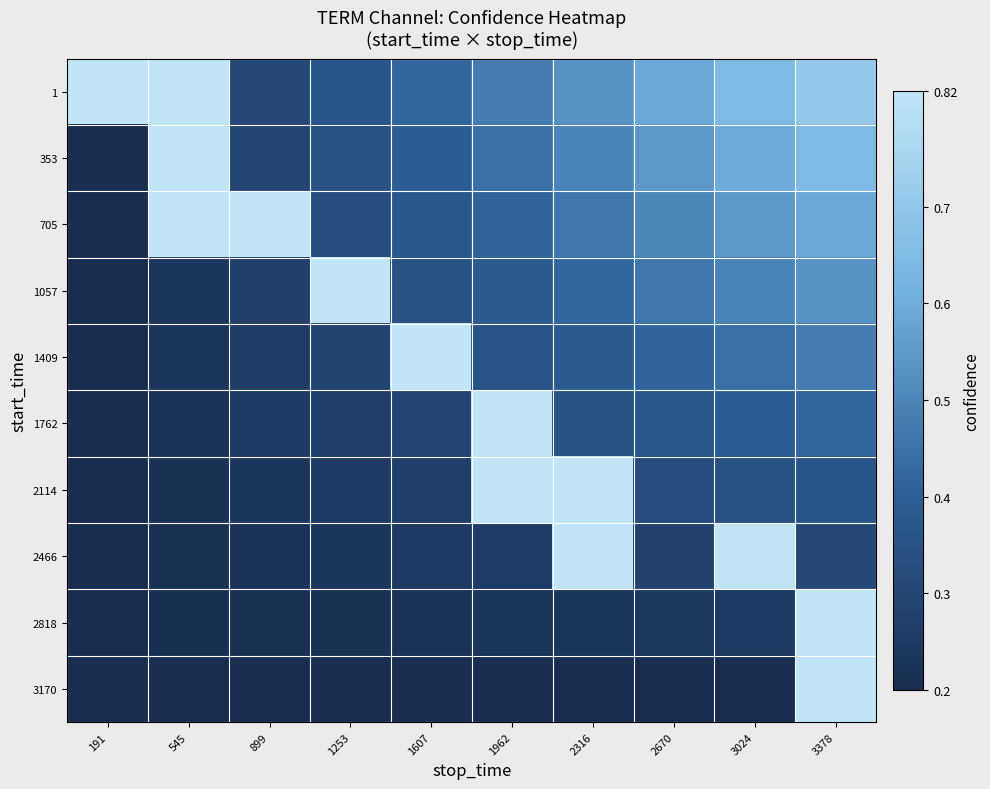

Which series has the largest total across all categories?

1